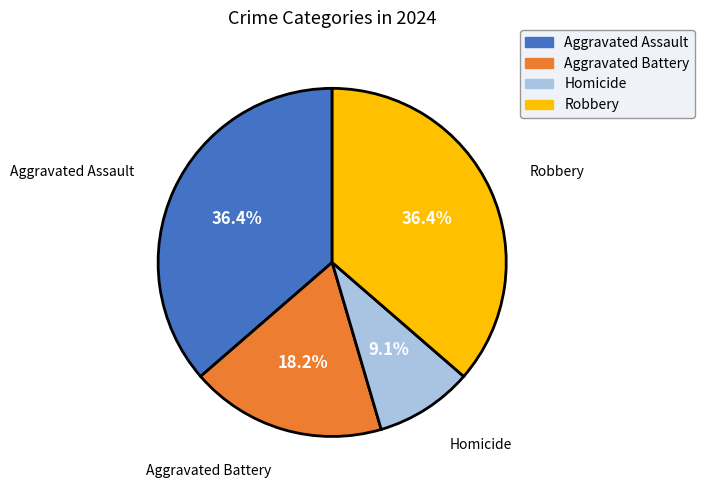

Approximately how many times larger is the value at Aggravated Battery compared to Robbery?

0.5